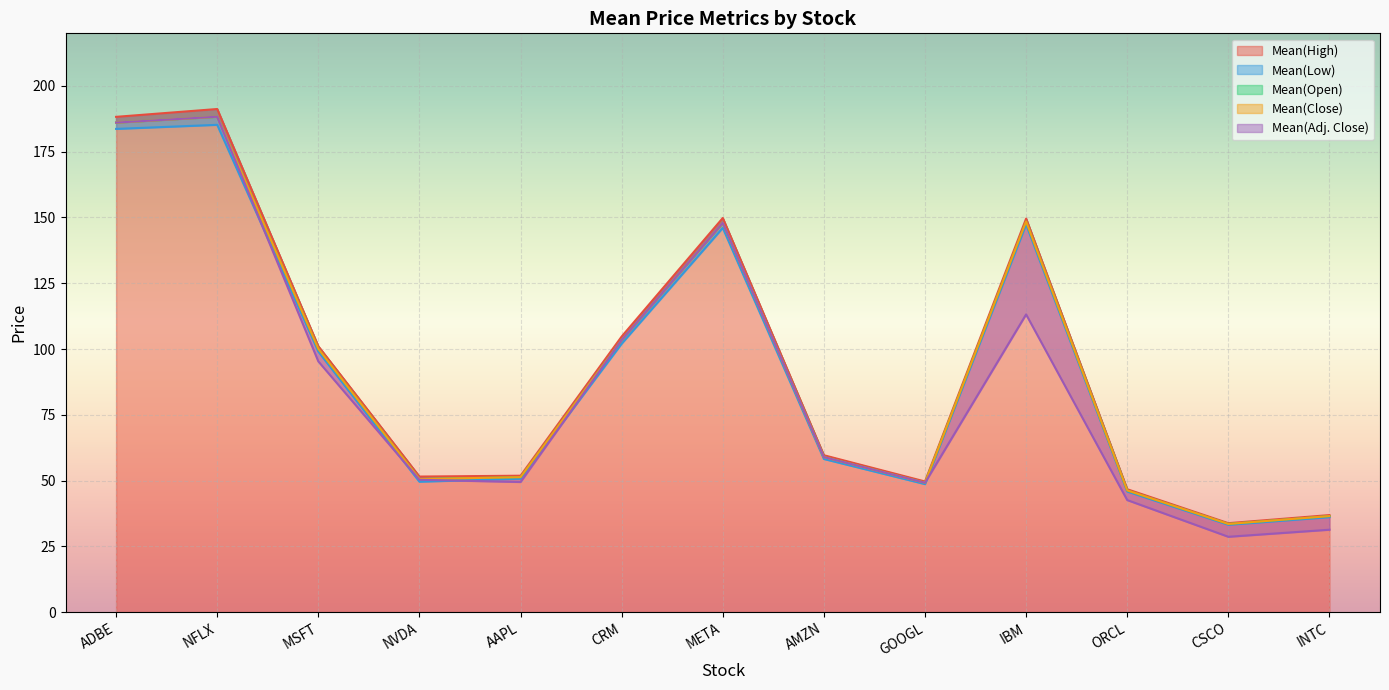

Which has a higher value, IBM or ADBE?

ADBE